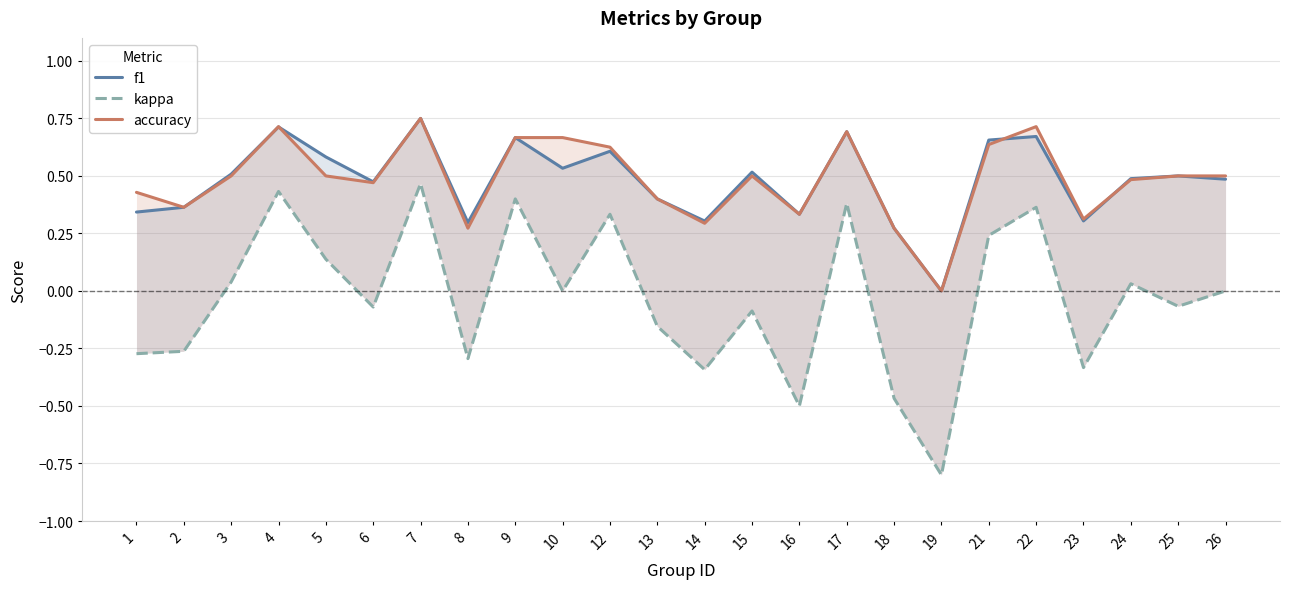

True or false: kappa and f1 intersect in this chart.

False